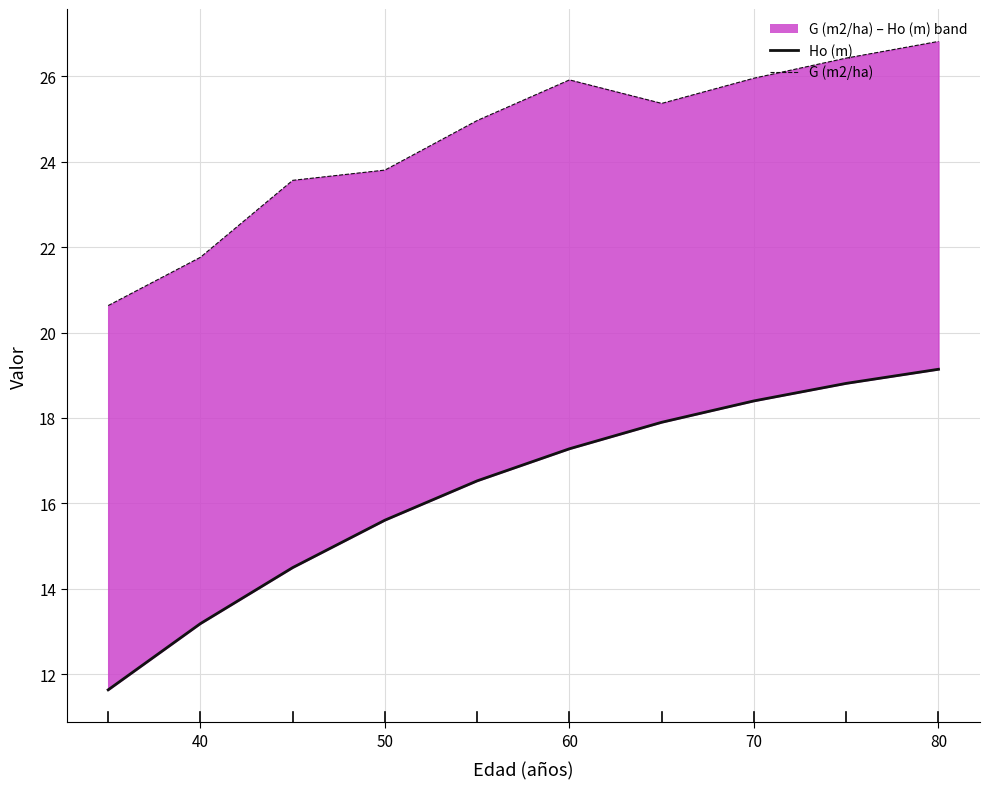

Is it true that G (m2/ha) equals 5.7 at 80?

False